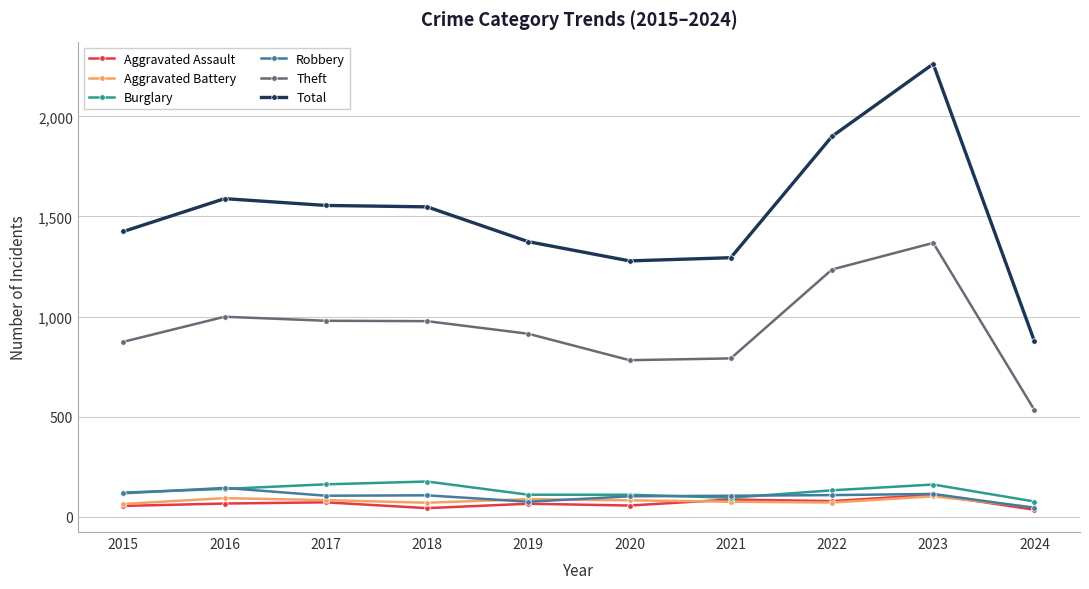

True or false: Theft and Burglary cross at least once.

False